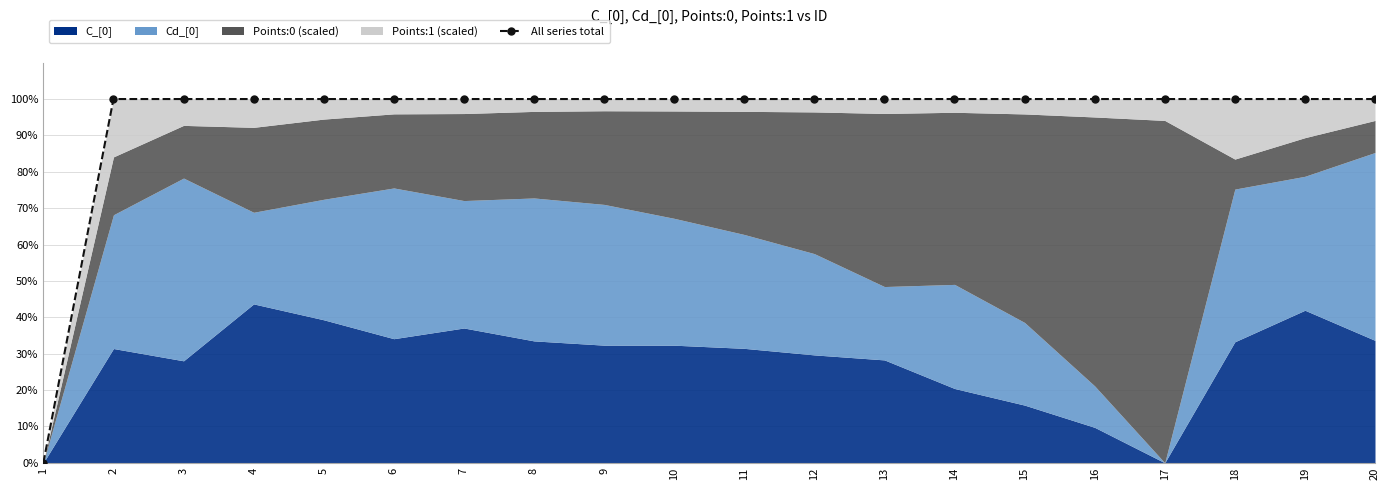

The chart shows a value of 100.0 at 19. True or false?

True